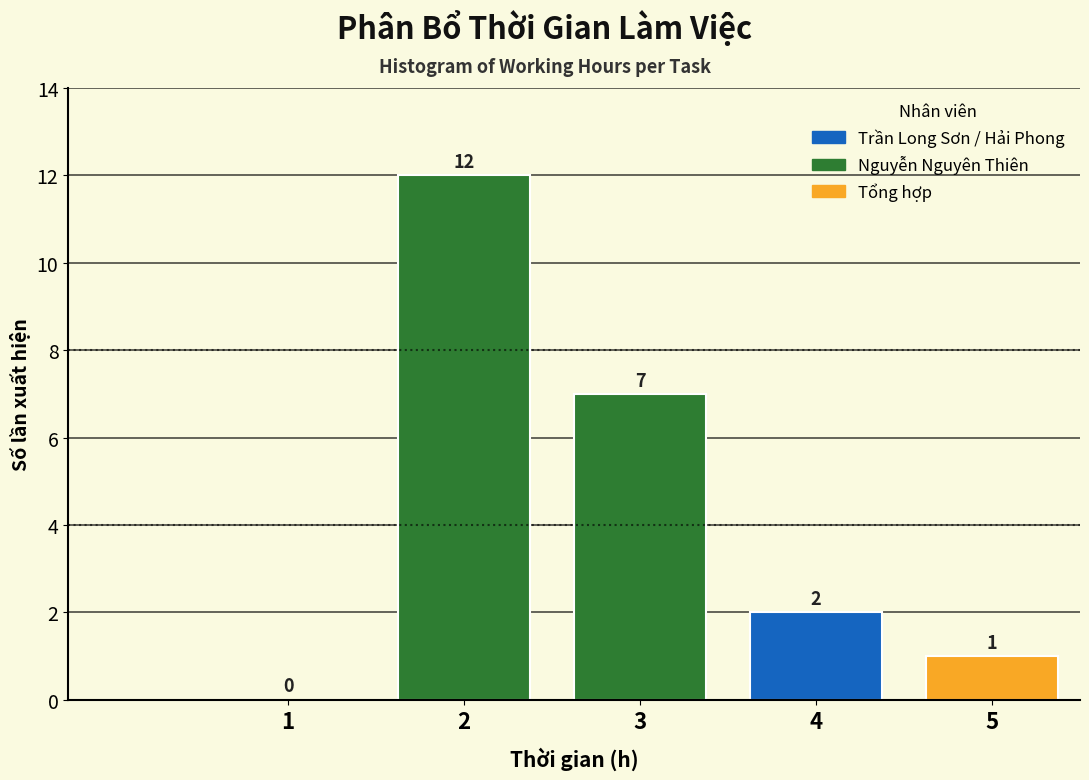

Reading left to right, what are all the values shown in this chart?

1=0	2=12	3=7	4=2	5=1